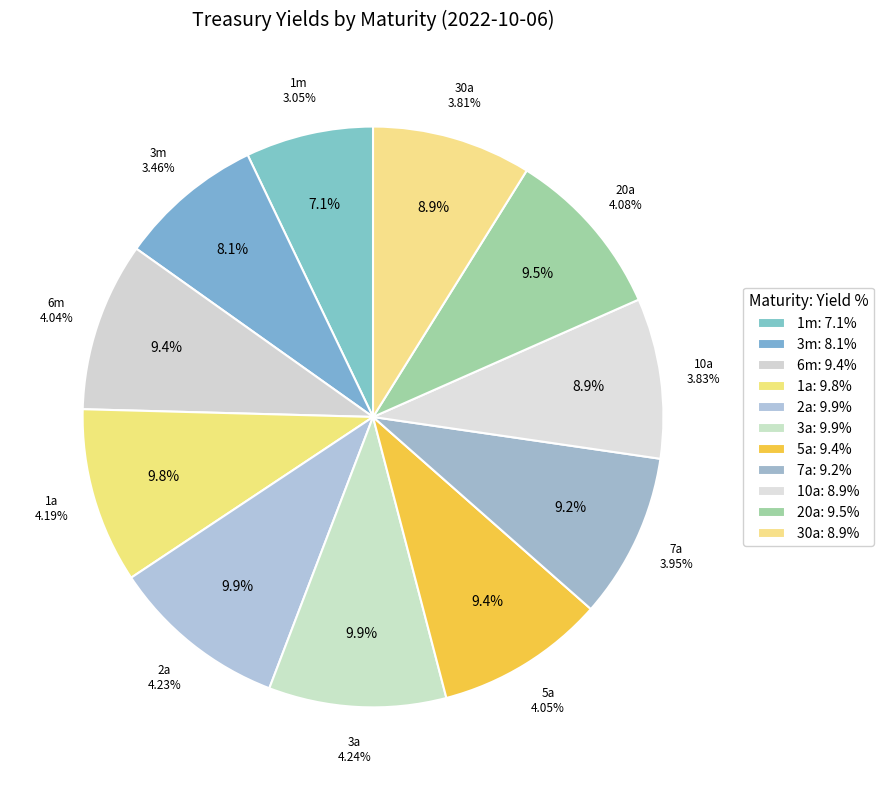

Count the number of slices in the pie.

11